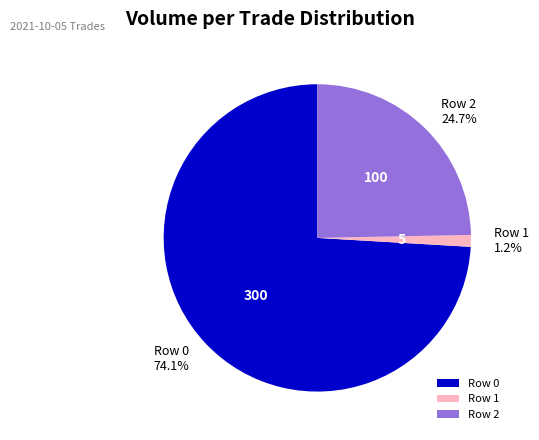

What is the majority slice?

Row 0